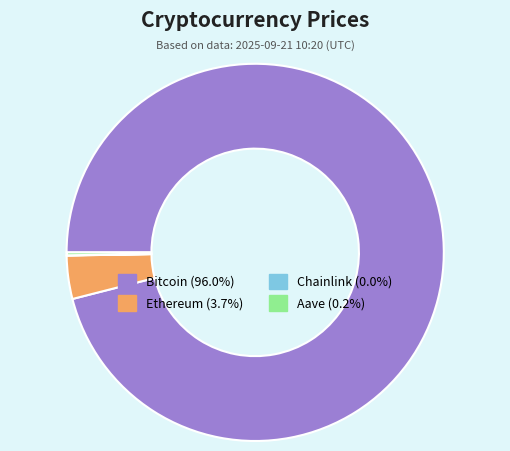

Combined, do Ethereum and Bitcoin account for over 50%?

Yes